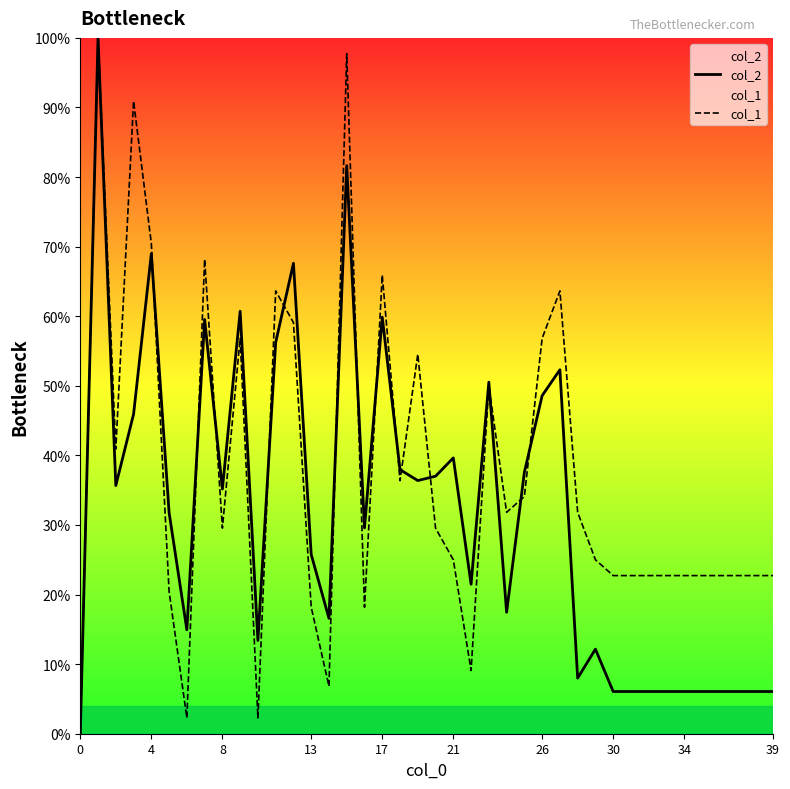

What is the difference between the col_2 values at 35 and 16?

23.5